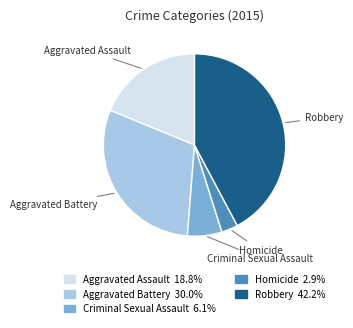

Approximately how many times larger is the value at Robbery compared to Aggravated Battery?

1.4